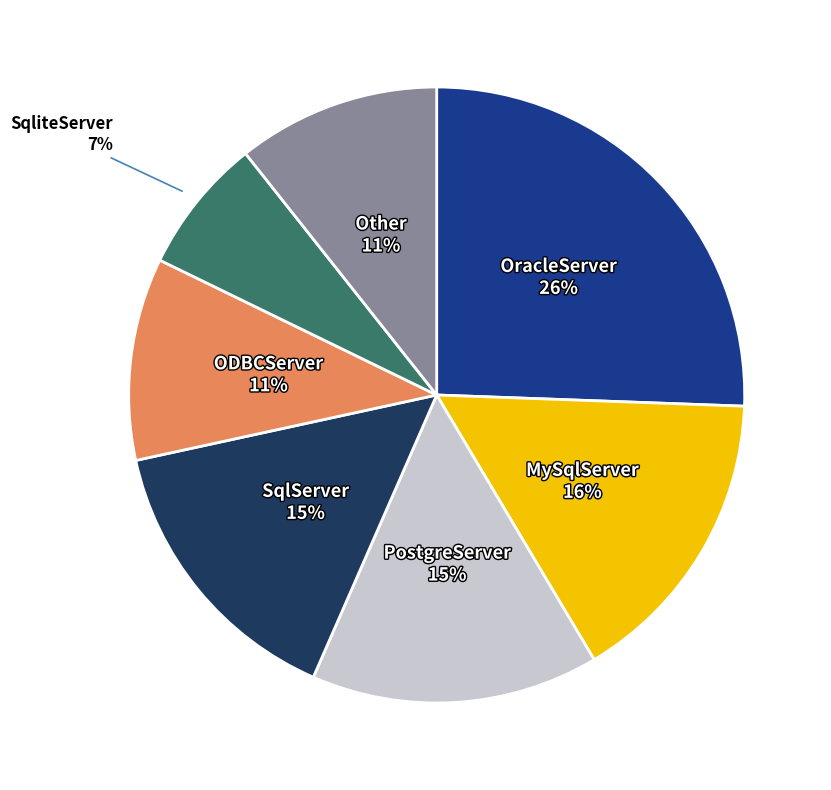

Does any single category account for the majority?

No